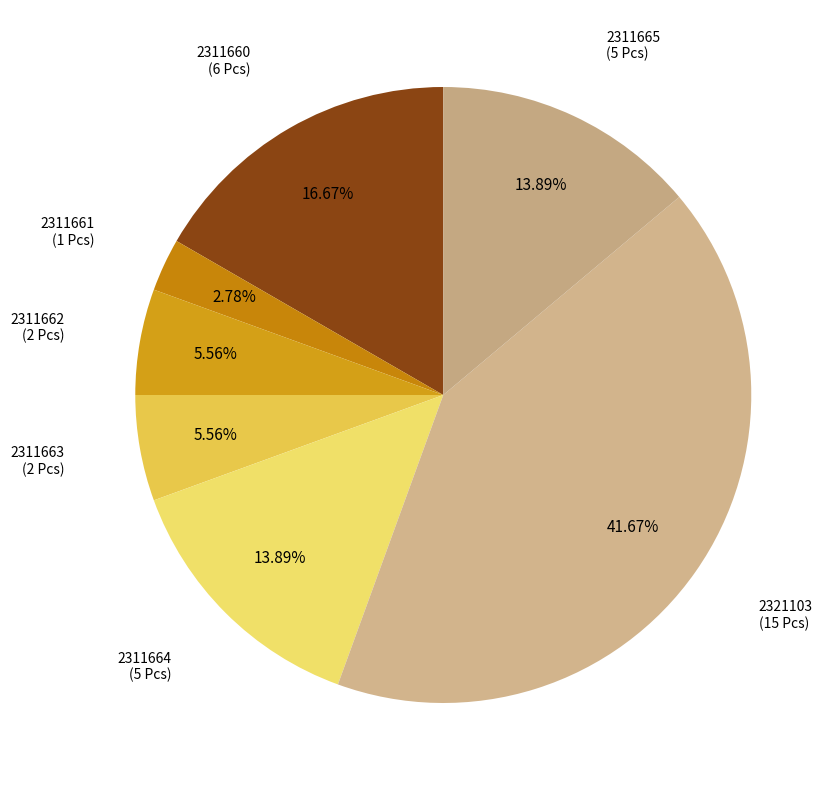

Count the number of slices in the pie.

7